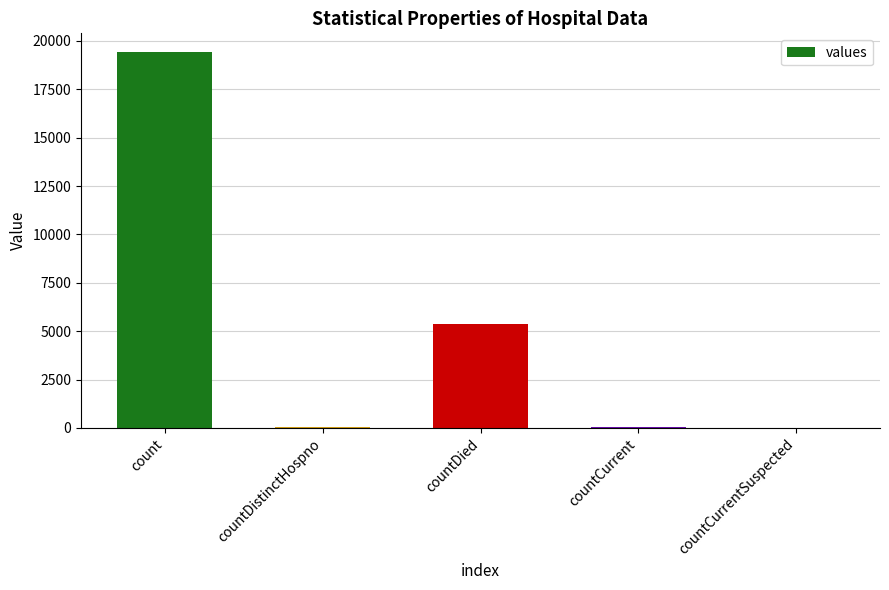

At which label is the value closest to 9710?

countDied